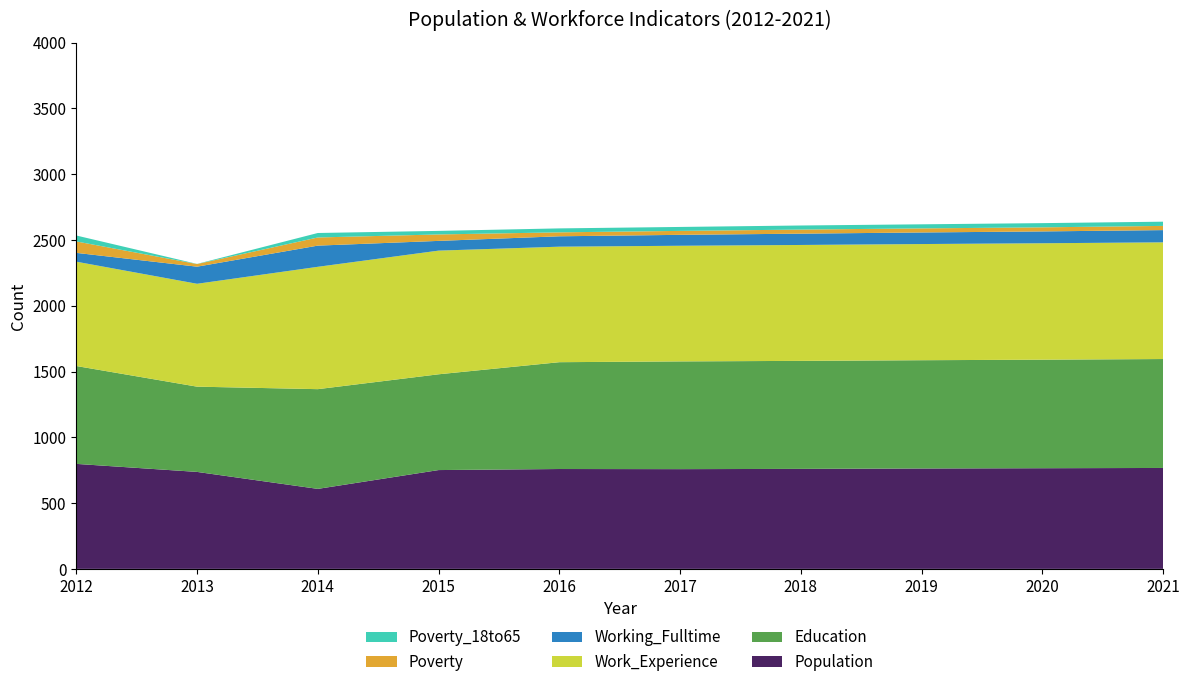

Reading right to left, transcribe all the data shown in this chart.

Population: 767	765	763	760	758	759	751	608	737	798
Education: 828	825	823	821	819	812	728	758	648	744
Work_Experience: 887	885	883	881	879	878	940	930	782	793
Working_Fulltime: 93	90	88	86	83	79	74	161	130	67
Poverty: 32	31	31	31	30	30	49	62	20	87
Poverty_18to65: 32	32	31	31	30	30	27	34	1	45